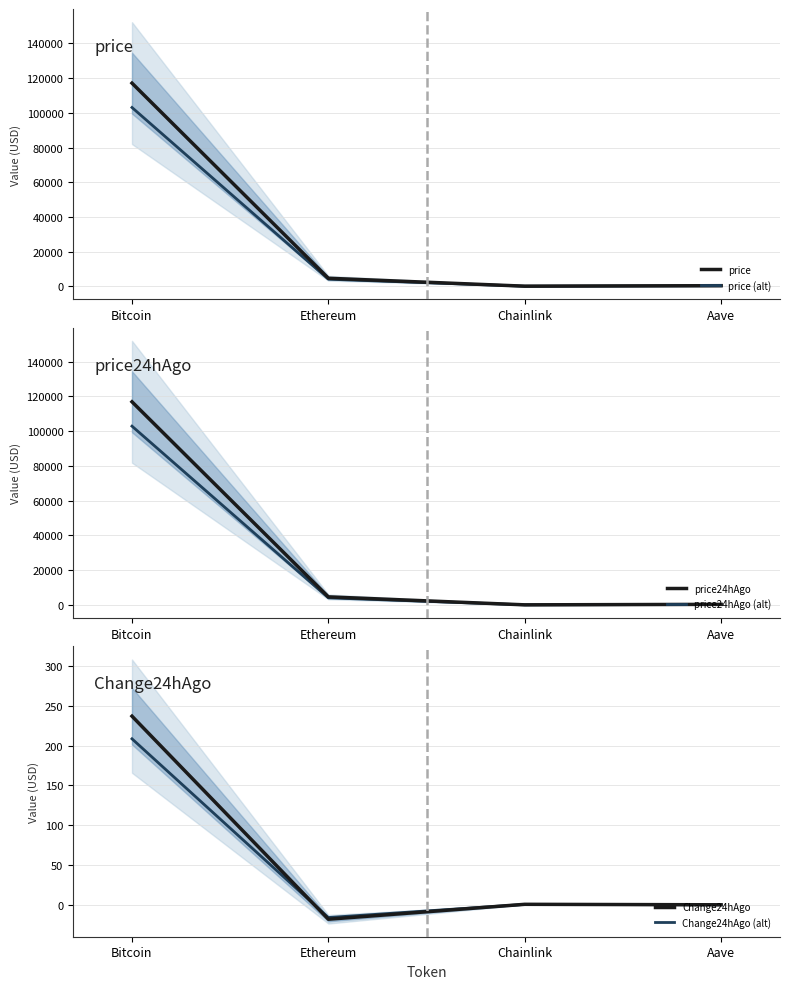

True or false: Change24hAgo (alt) has a value of 0.3 at Chainlink.

False